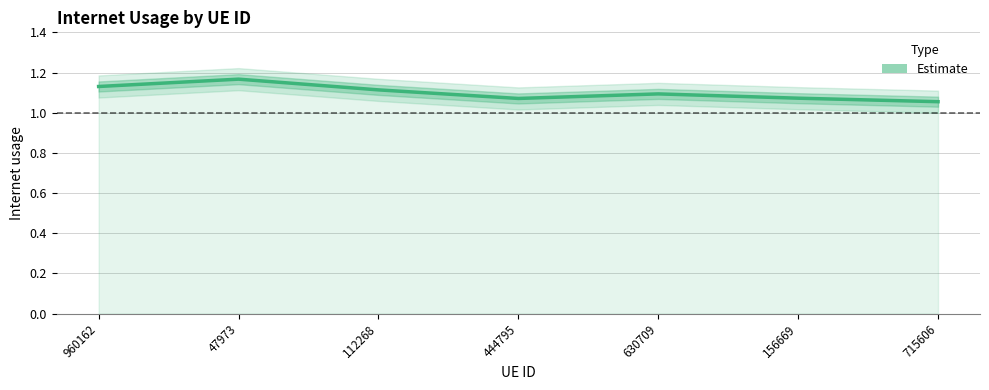

What is the change in value from 47973 to 156669?

-0.1